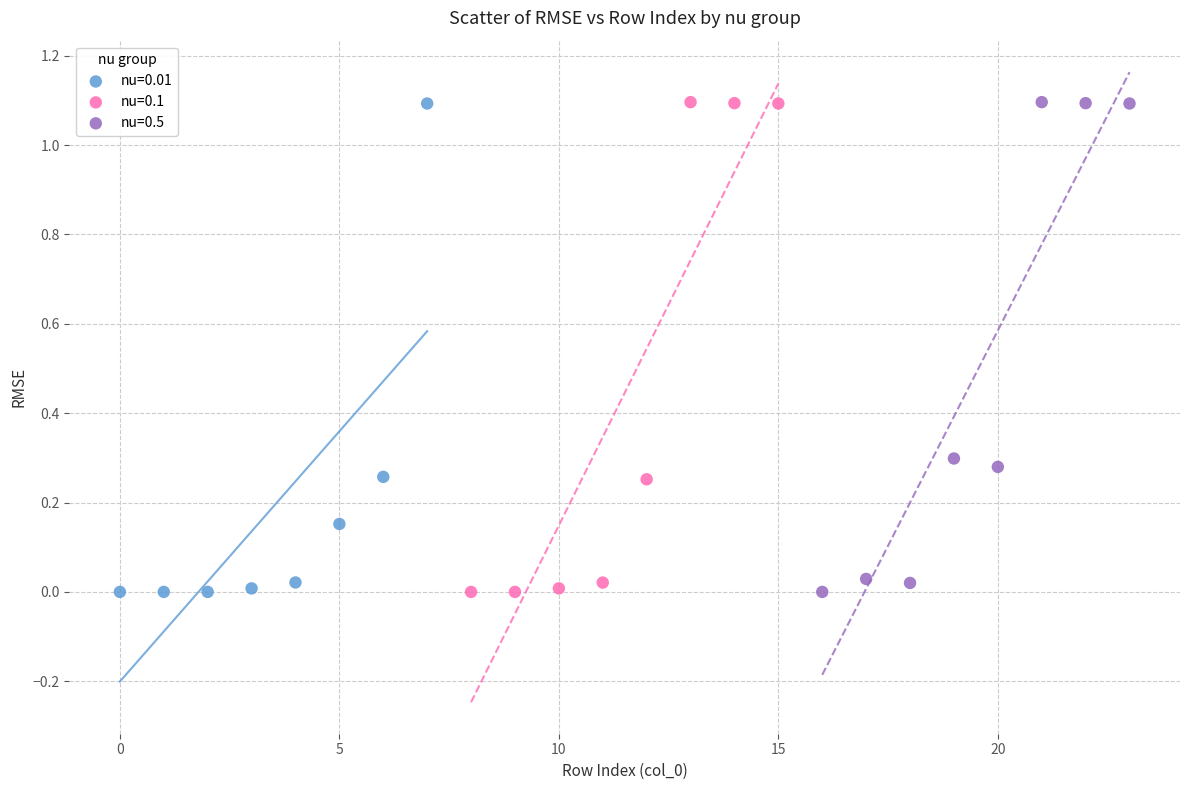

What are all the series names shown in the legend?

nu=0.01, nu=0.1, nu=0.5